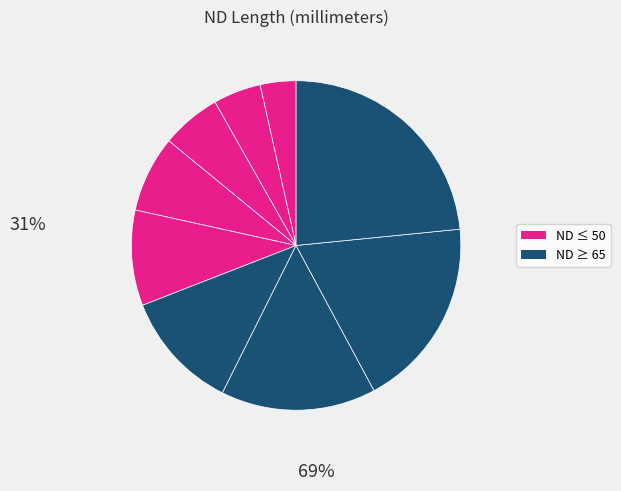

How many slices are in this pie chart?

9